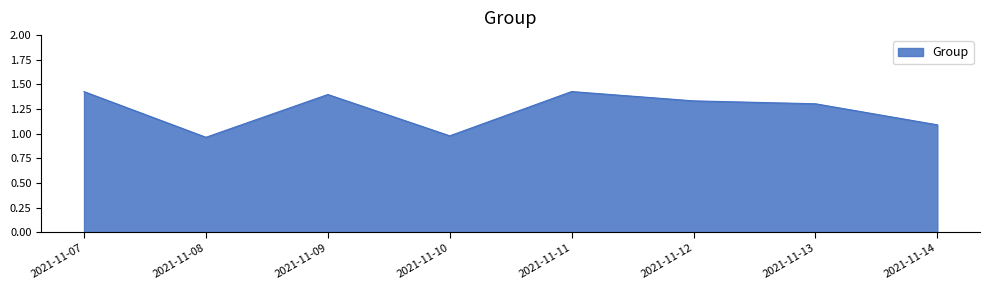

How many interior local valleys (lower than both neighbors) does the data have?

2